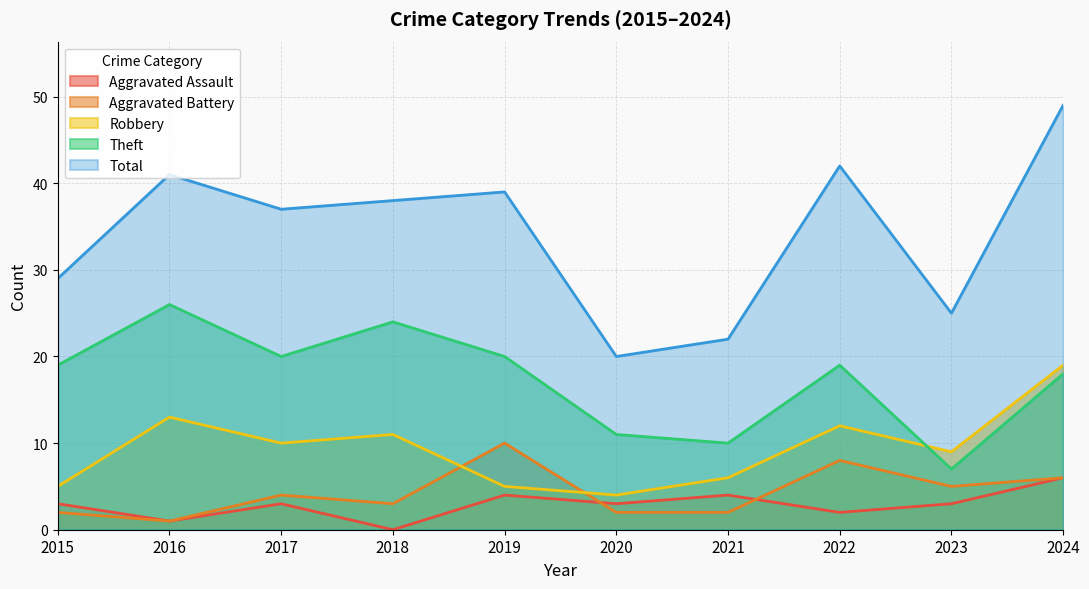

Rank the series by their maximum value, from highest to lowest.

Total, Theft, Robbery, Aggravated Battery, Aggravated Assault